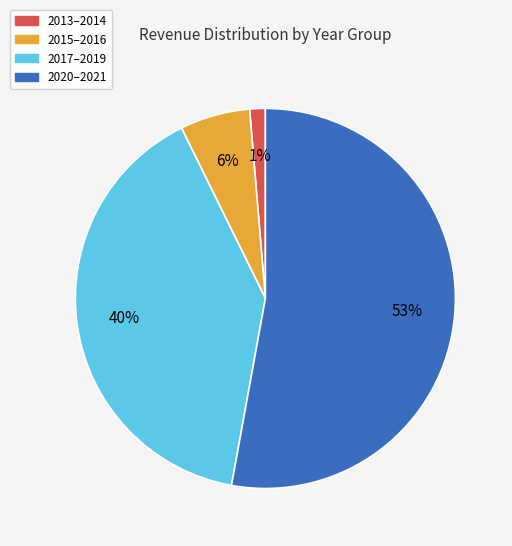

Rank the categories by value from lowest to highest.

2013–2014, 2015–2016, 2017–2019, 2020–2021